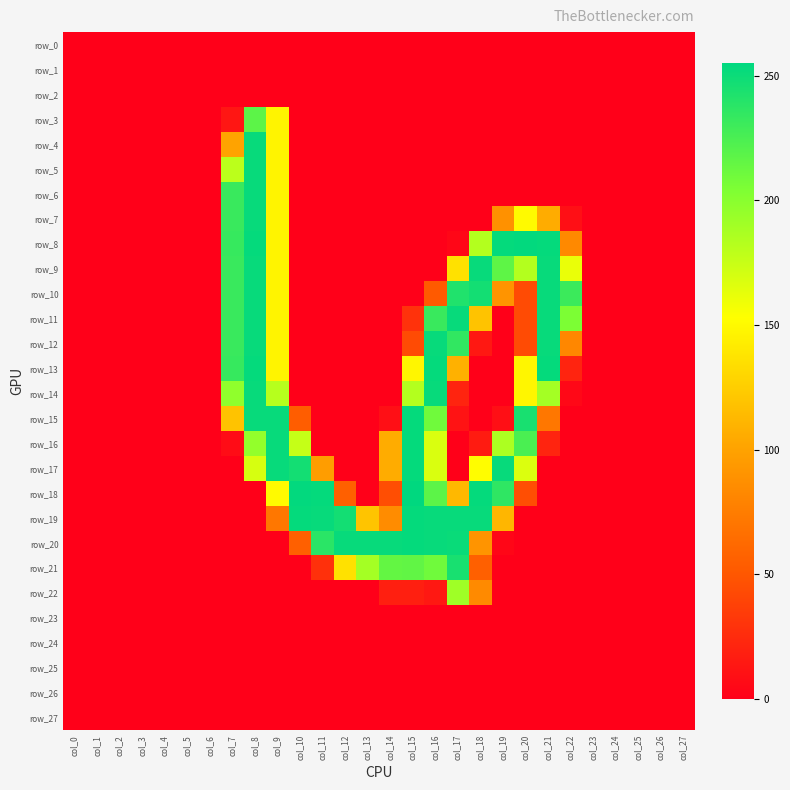

At which category is the sum across all series the highest?

col_8